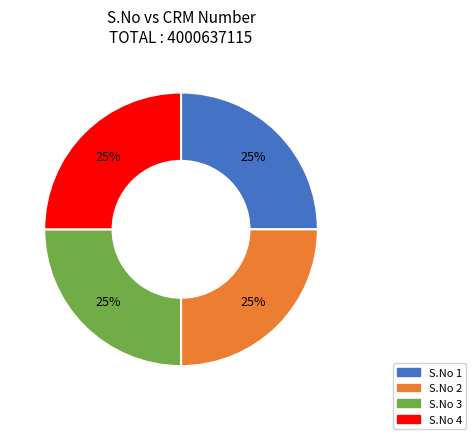

Is there a majority slice in this chart?

No